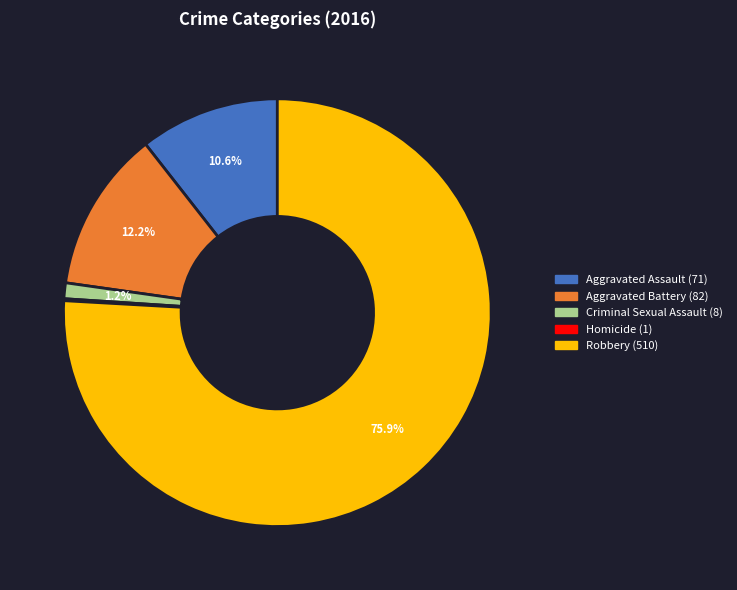

What is the largest slice in the pie chart?

Robbery